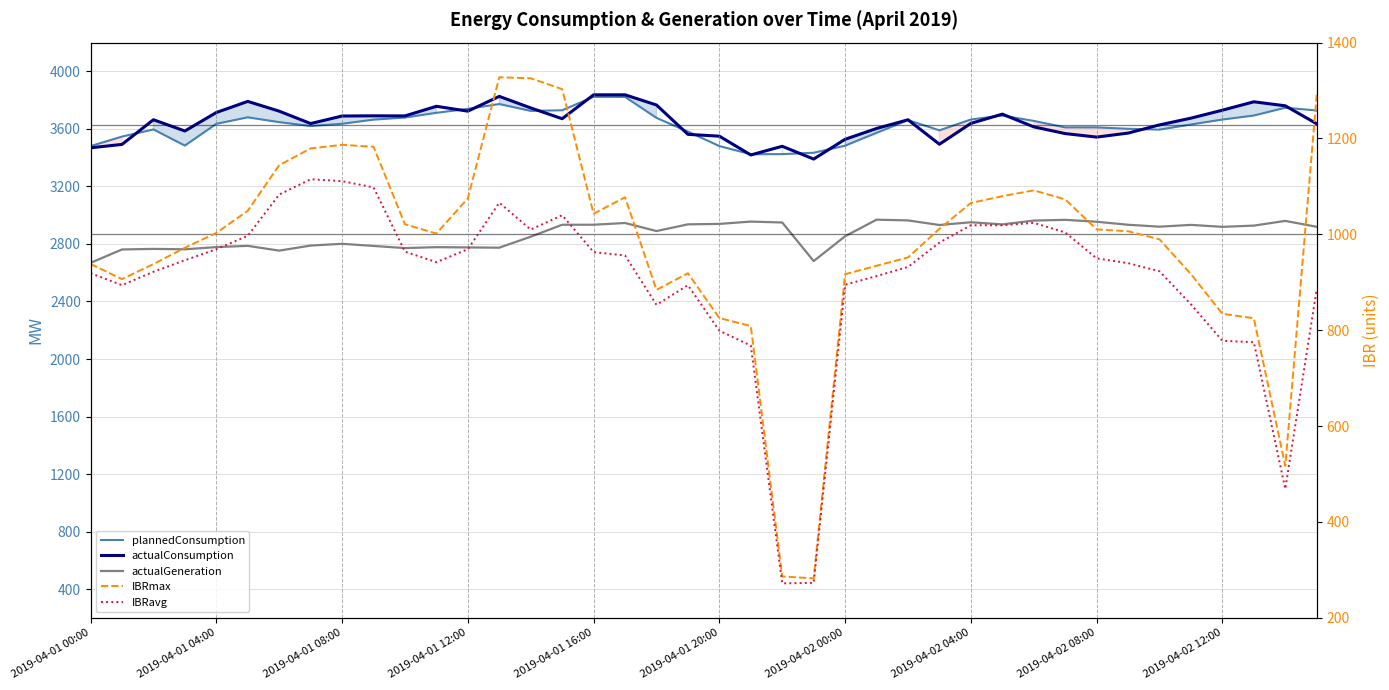

What is the average value of the actualGeneration series?

2869.2